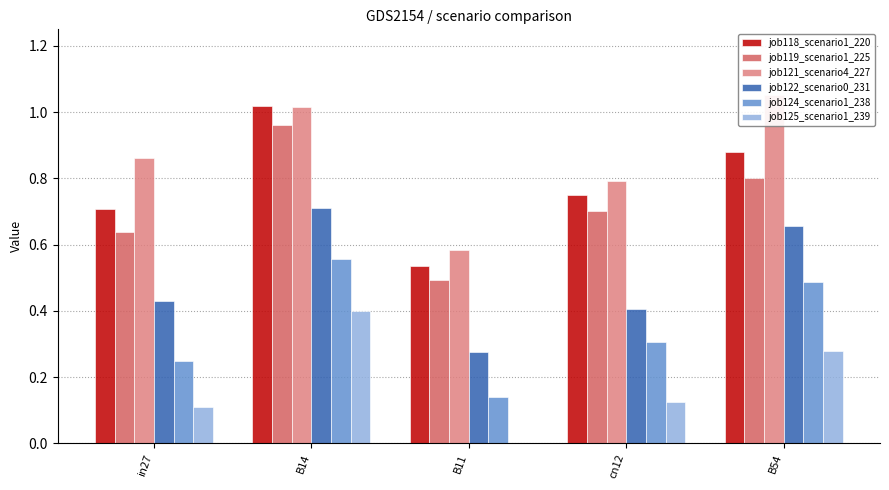

True or false: job119_scenario1_225 has a value of 0.7 at cn12.

True